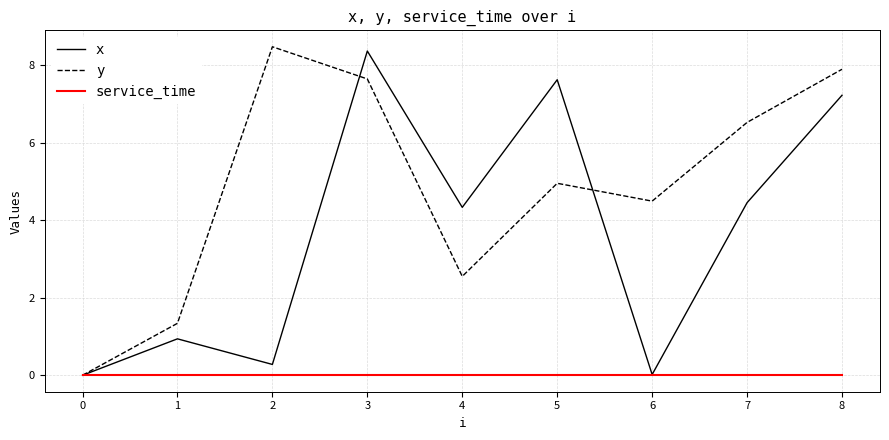

The x series shows 8.4 at 3. True or false?

True